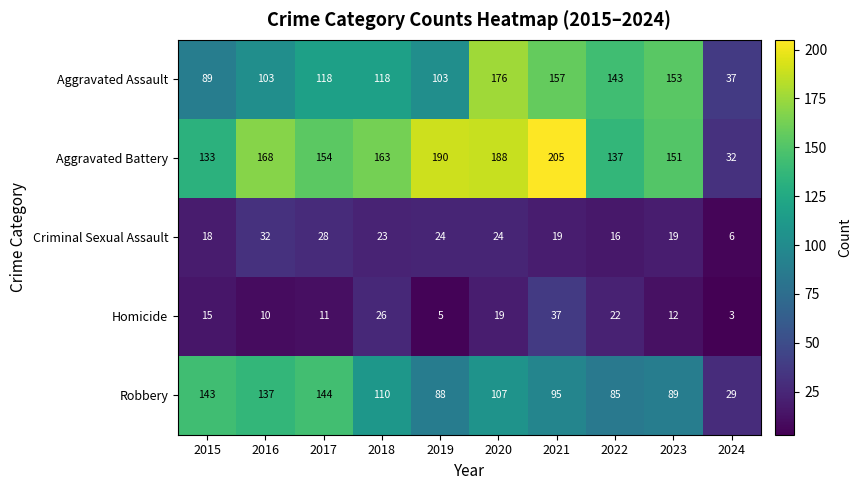

What is the lowest value of the Aggravated Battery series?

32